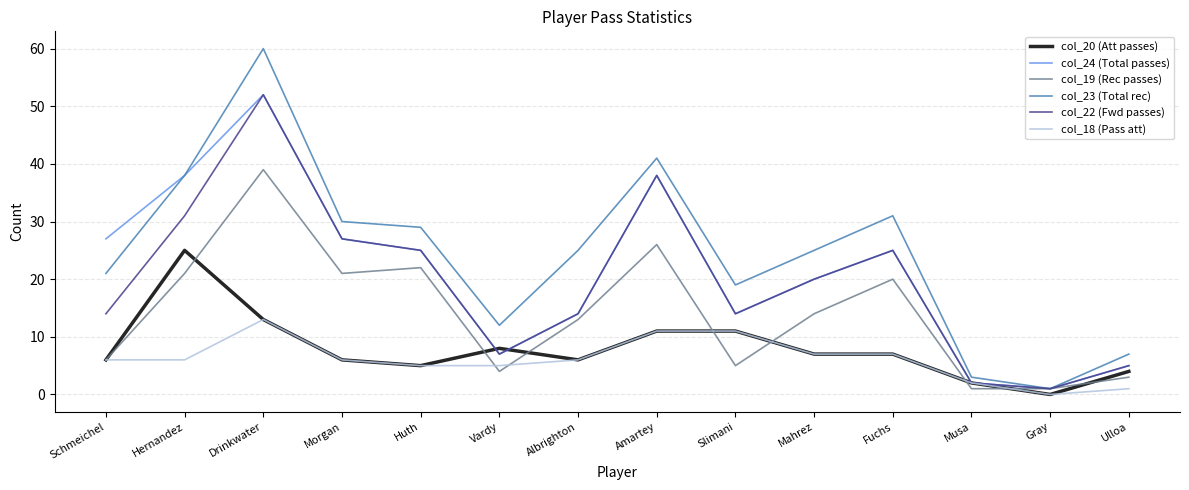

What is the maximum value shown in the chart?

60